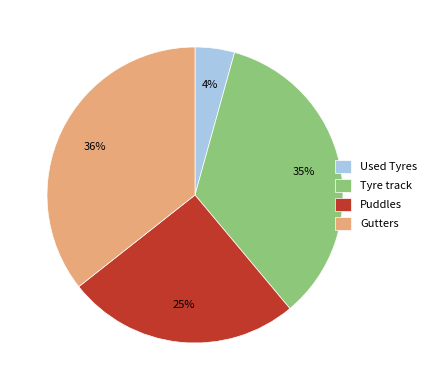

Rank the categories by value from lowest to highest.

Used Tyres, Puddles, Tyre track, Gutters